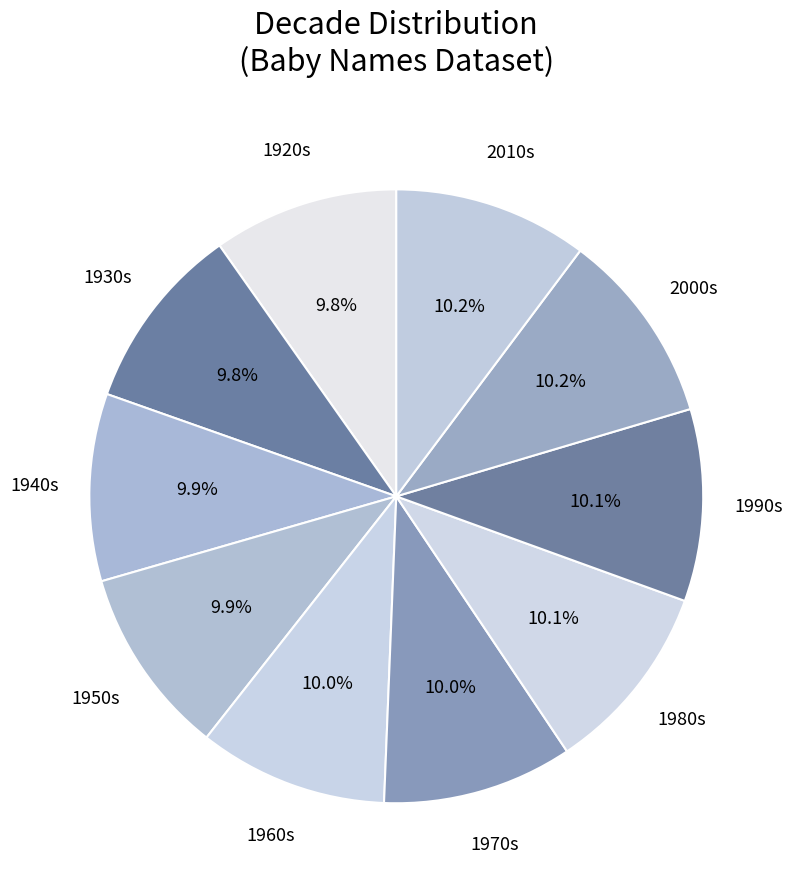

How many segments does this pie chart have?

10